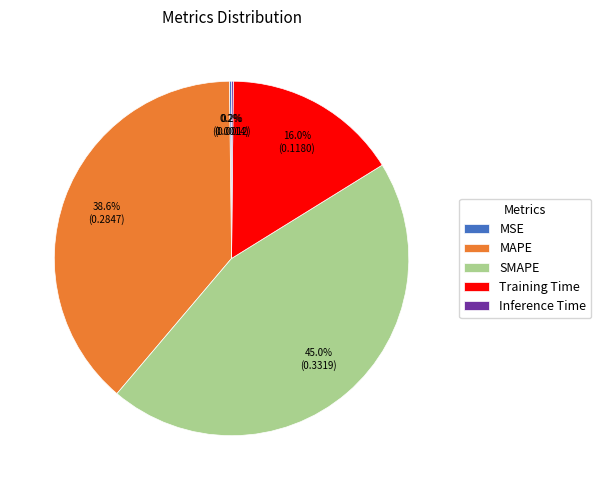

What is the largest slice in the pie chart?

SMAPE